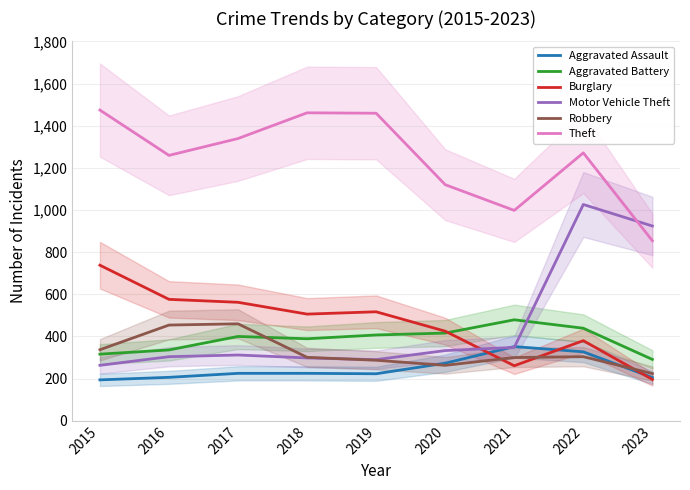

The Aggravated Battery series shows 336 at 2016. True or false?

True